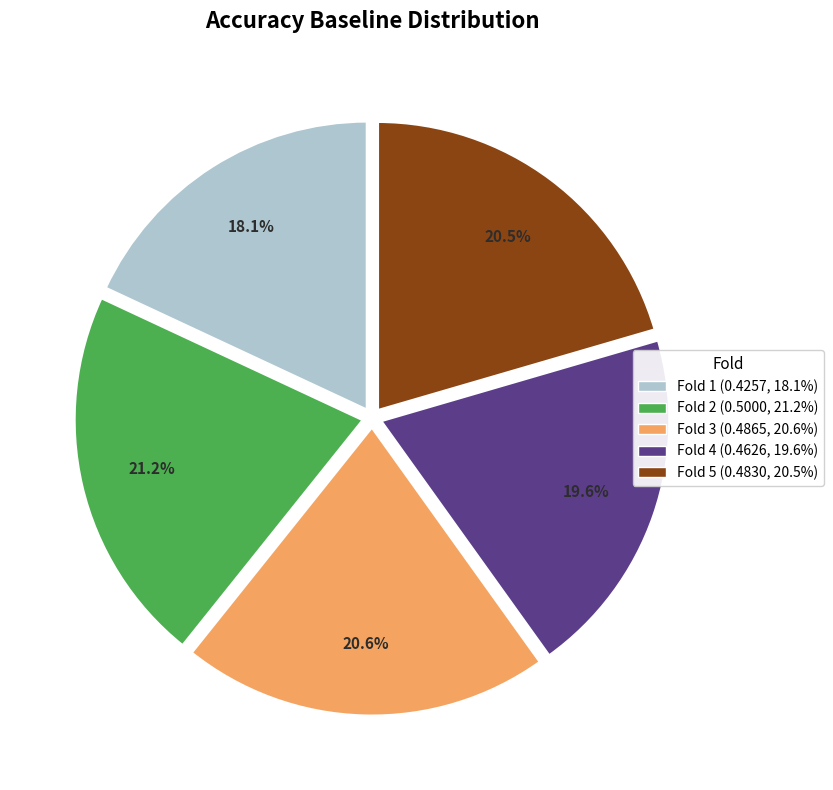

Is there any slice that represents more than half of the pie?

No